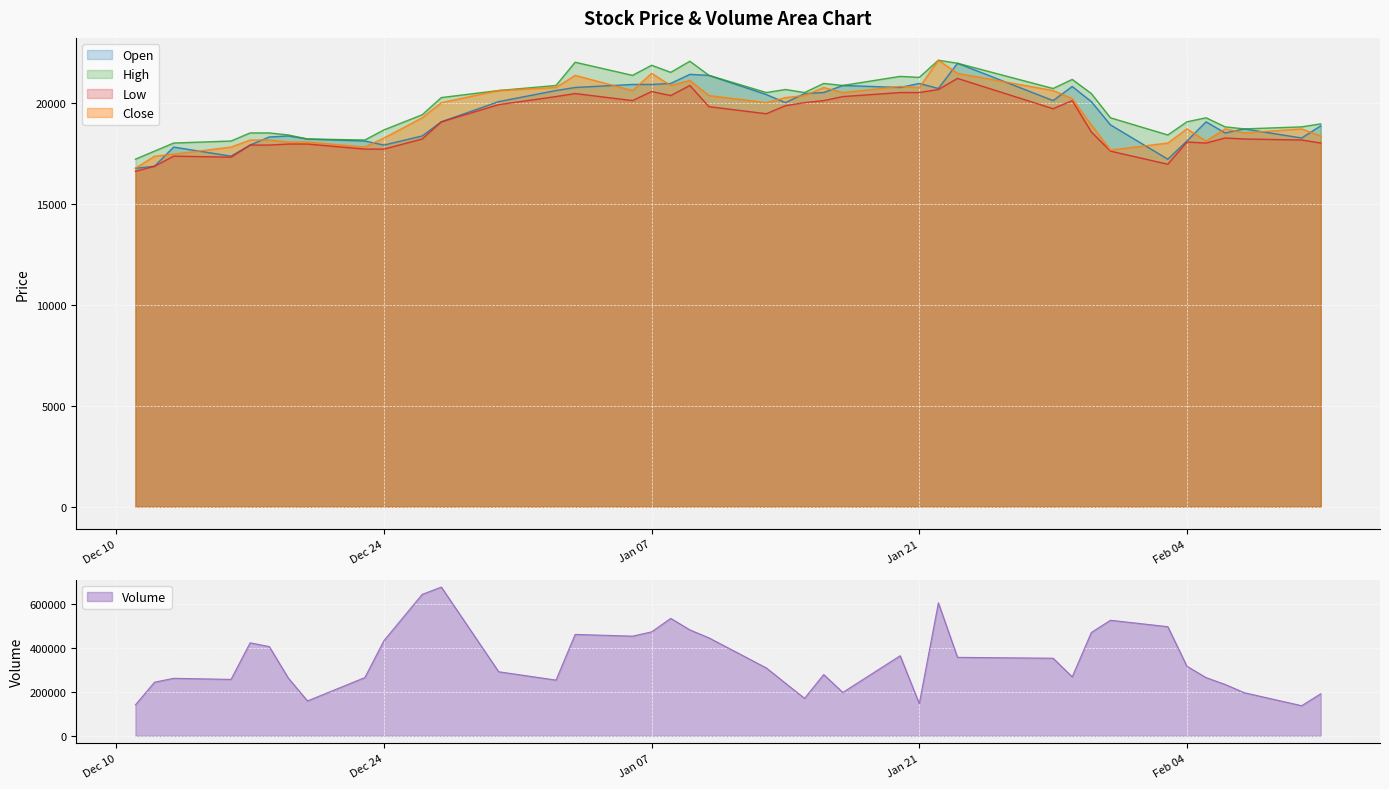

The value of Close at 2020-01-30 is 18900. True or false?

True